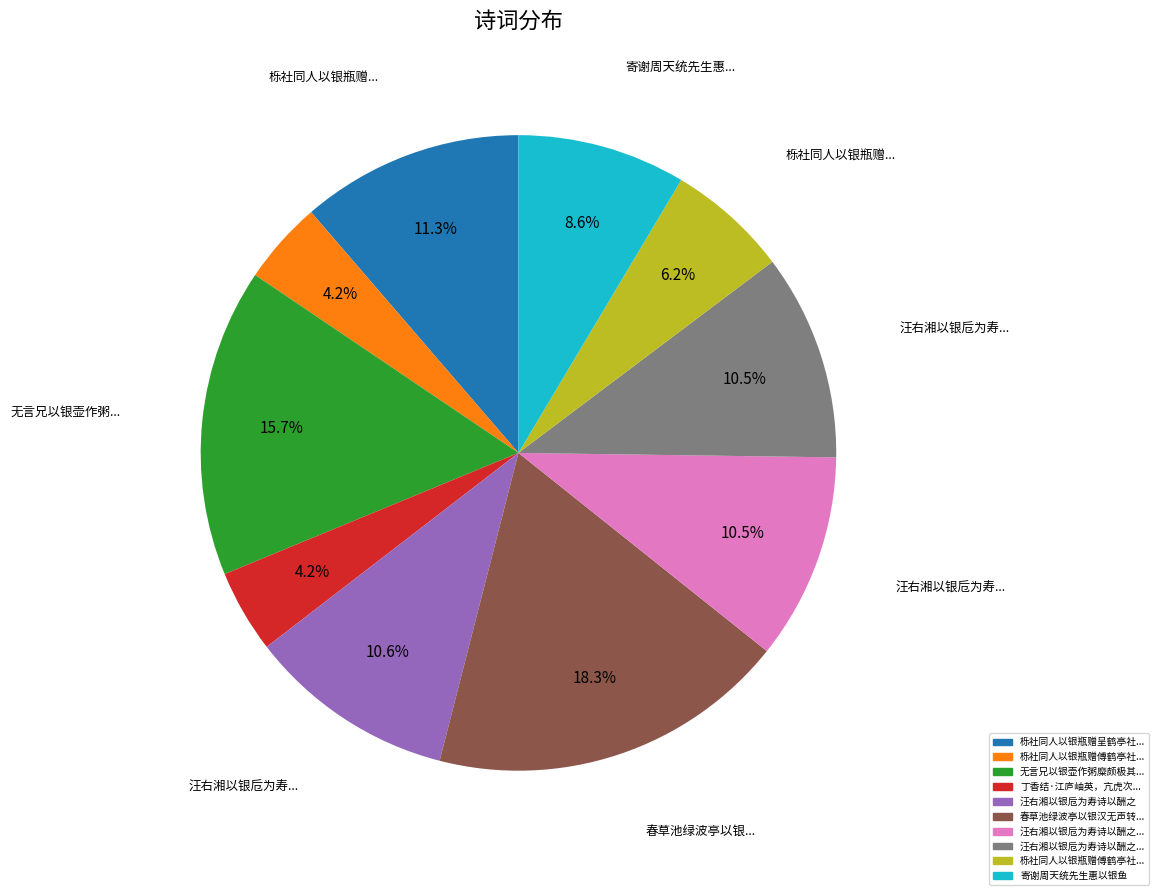

To the nearest percent, what is the average slice percentage?

10%